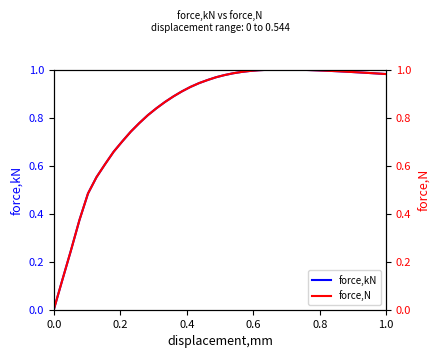

Is the value of force,N at 0.4 greater than the value of force,kN at 31?

No